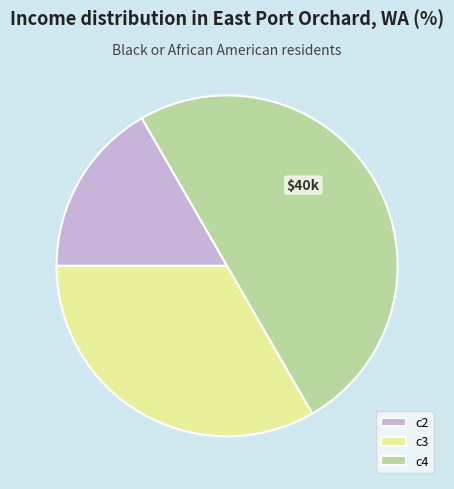

Does c3 represent more than half of the total?

No